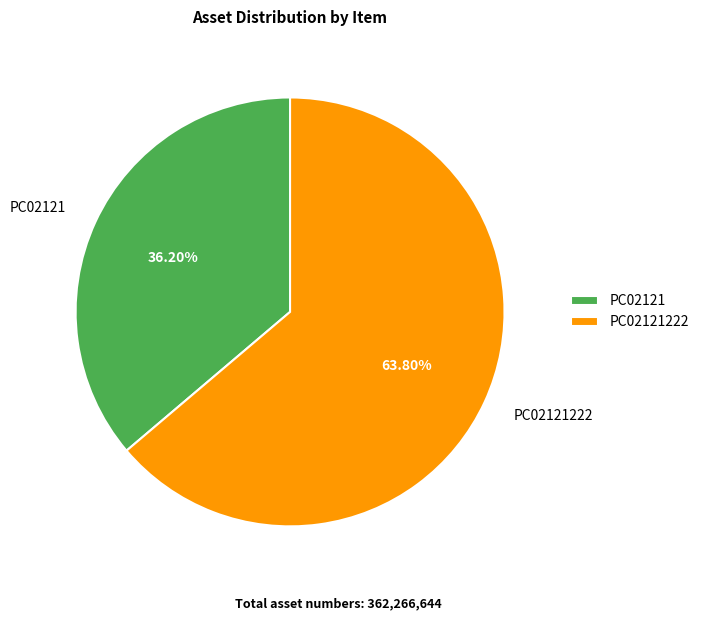

Rank the categories by value from lowest to highest.

PC02121, PC02121222